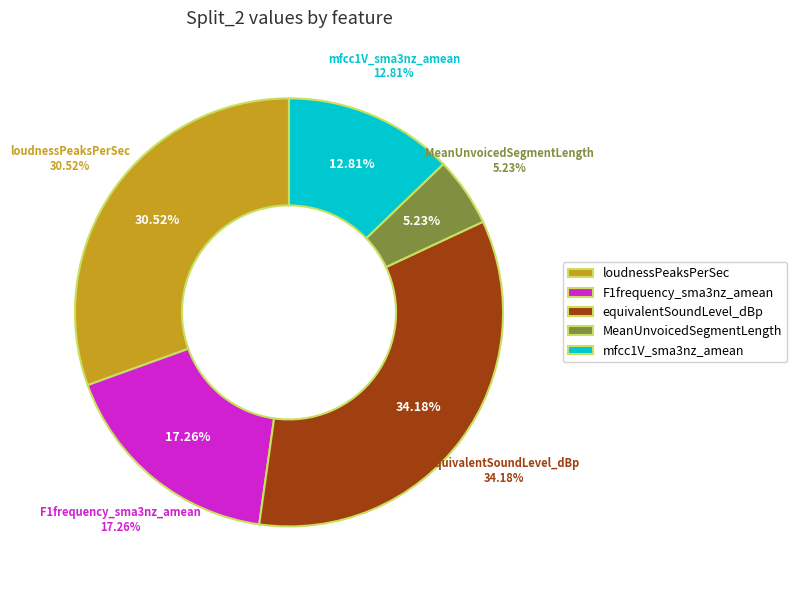

The equivalentSoundLevel_dBp slice represents 27% of the pie. True or false?

False